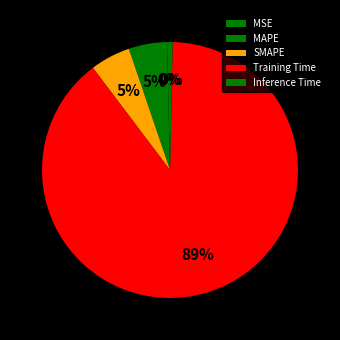

How many segments does this pie chart have?

5